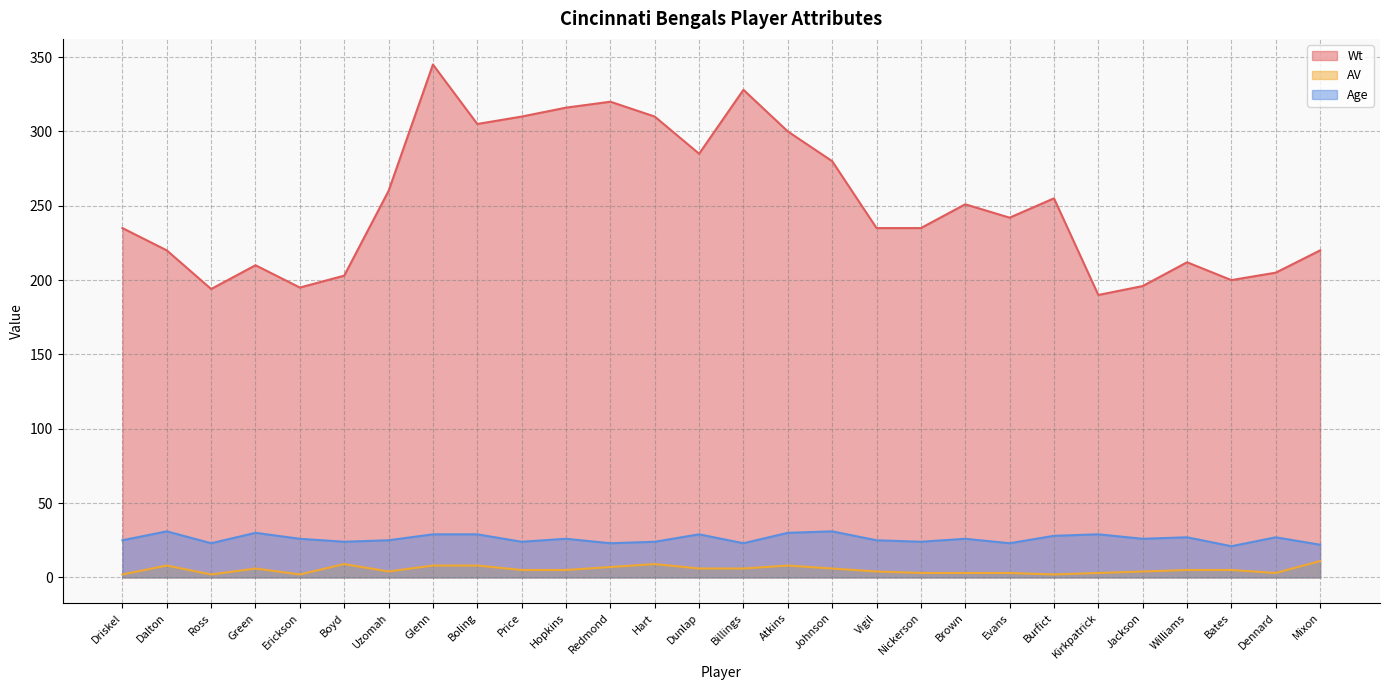

Which category has the lowest value in the AV series?

Driskel